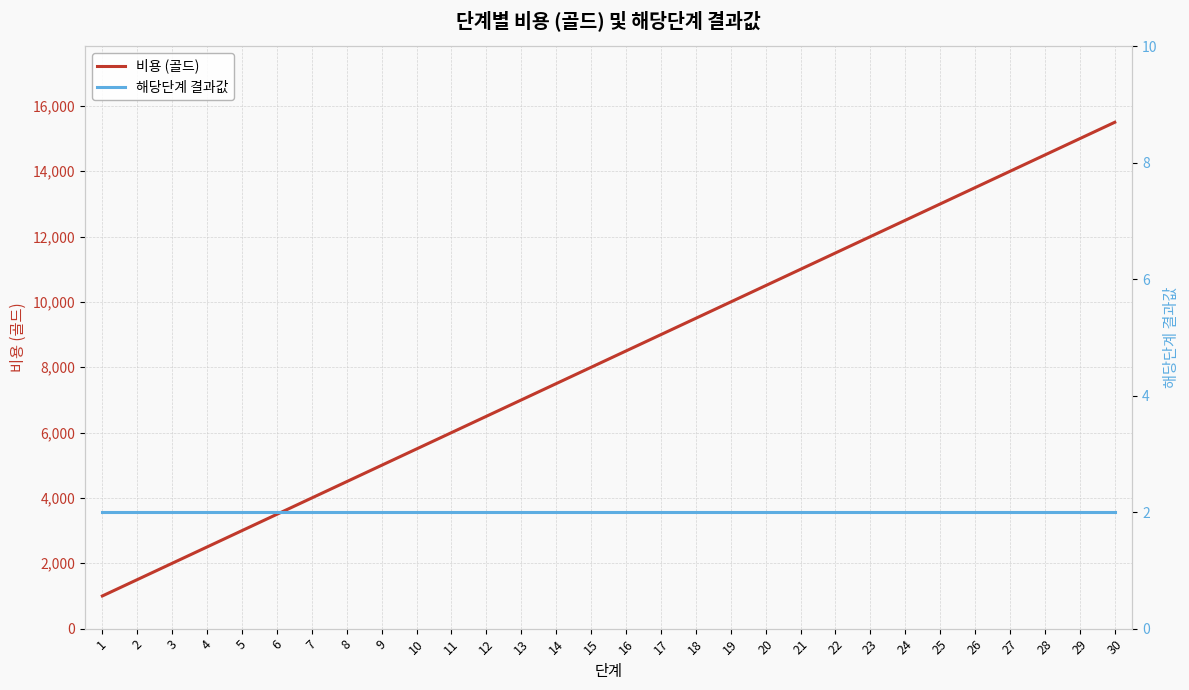

What is the value of the 비용 (골드) point at the 21st from the left?

11000